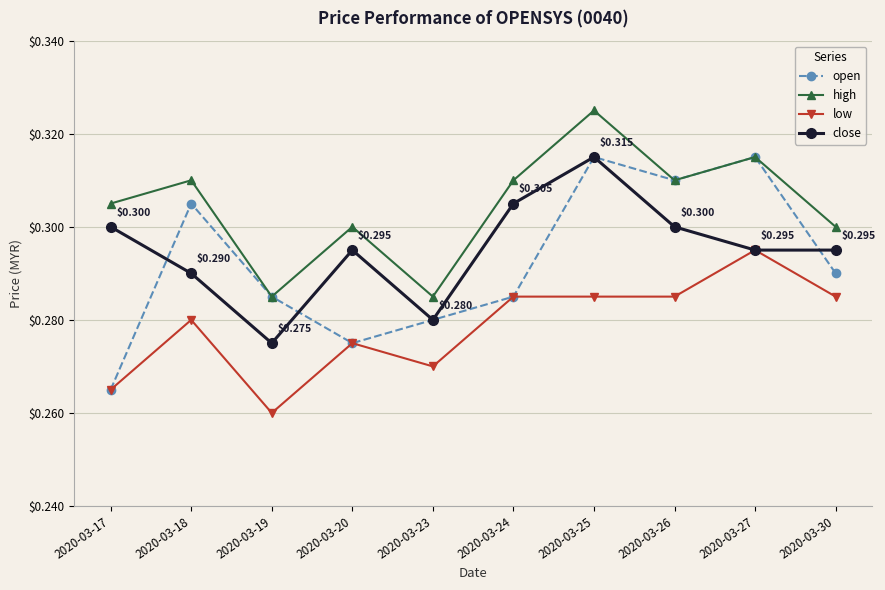

Is this an area chart (filled region under the line)?

No